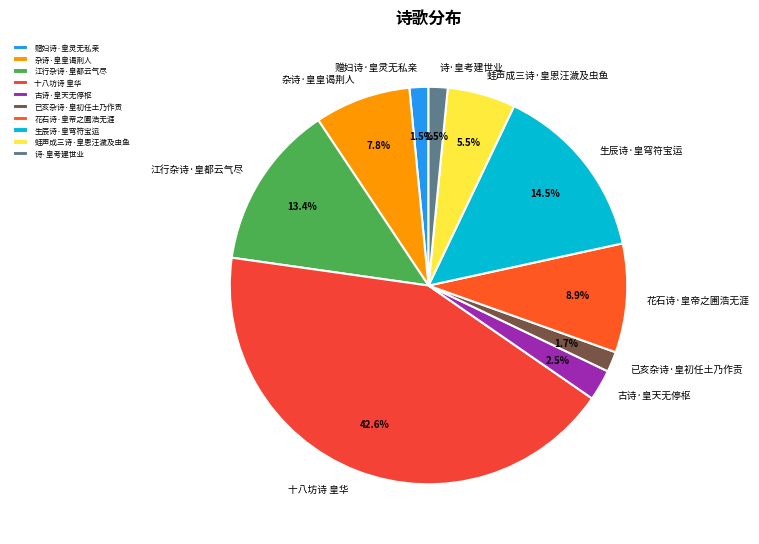

The 杂诗·皇皇谒荆人 slice represents 22% of the pie. True or false?

False